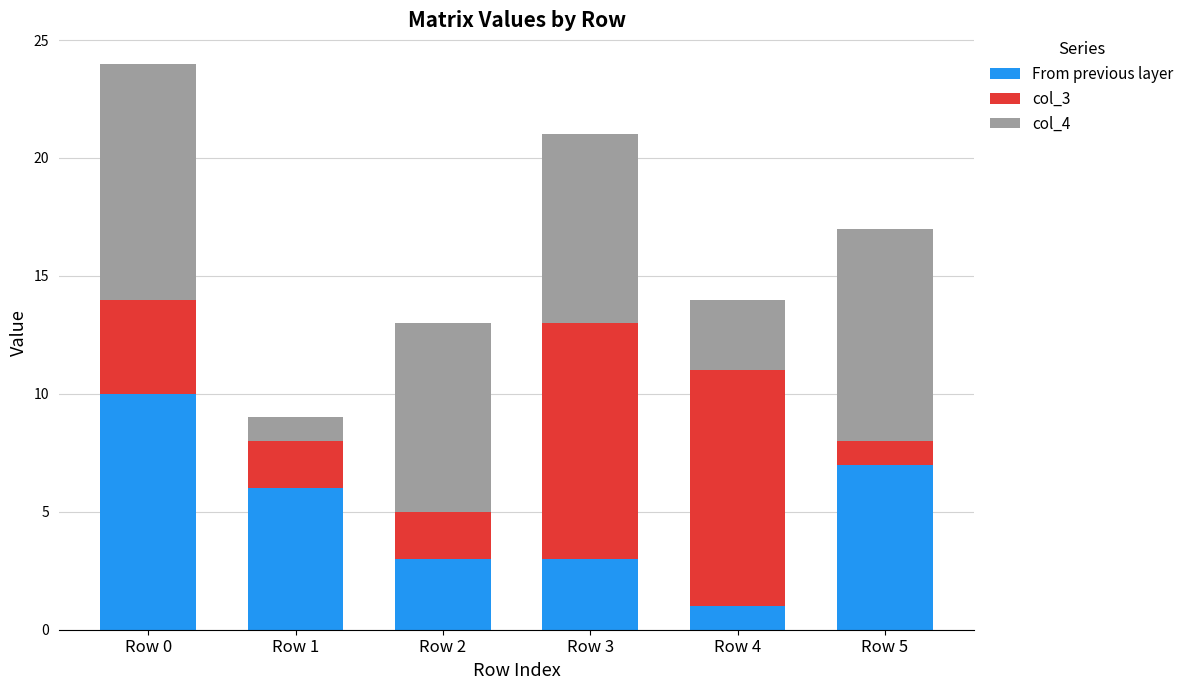

What is the value of the From previous layer bar at the 2nd from the left?

6